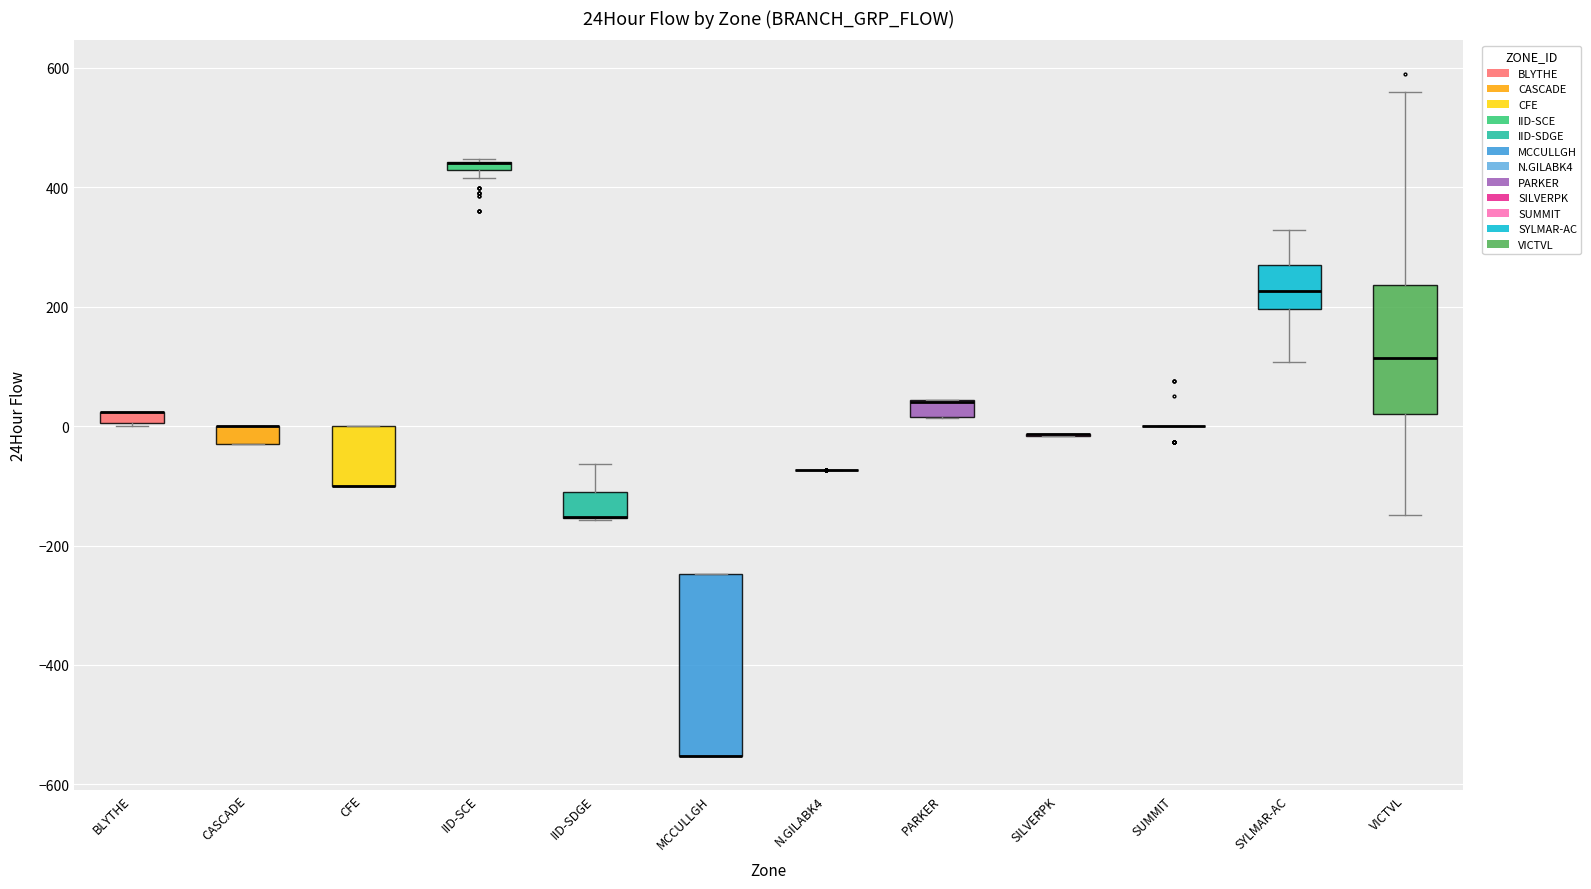

Comparing the boxes themselves (not the whiskers), which one is the tallest?

MCCULLGH